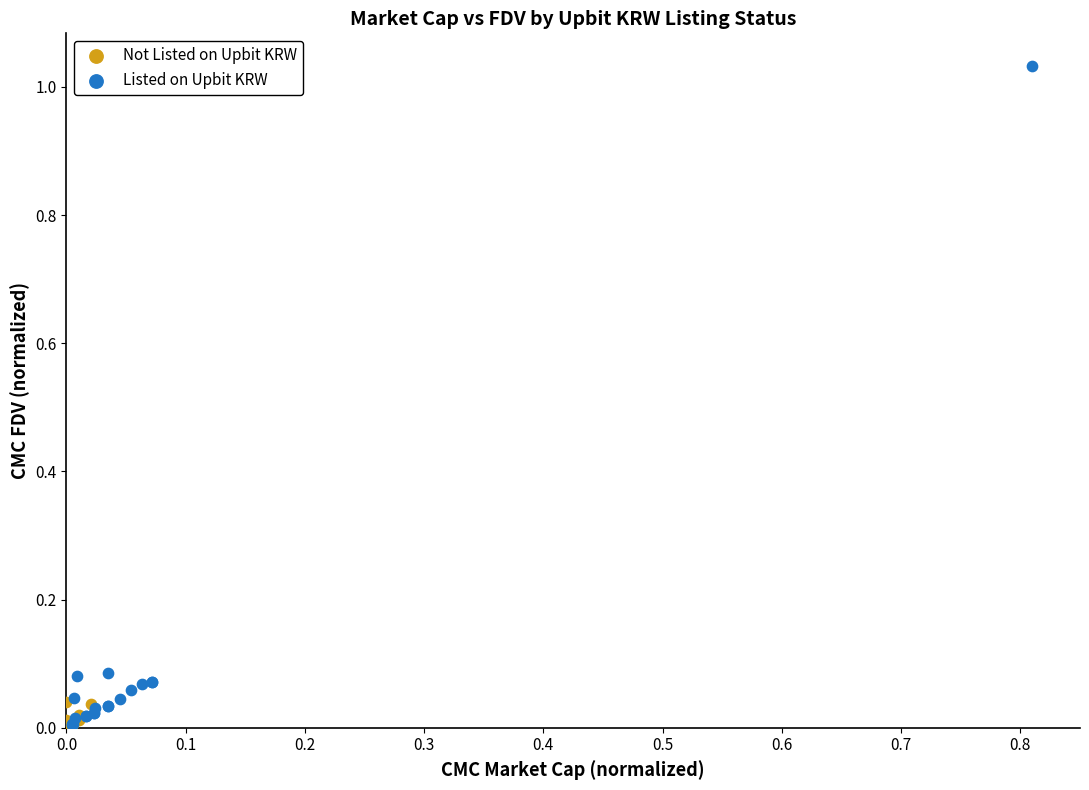

Which series has the widest spread of Y values?

Listed on Upbit KRW